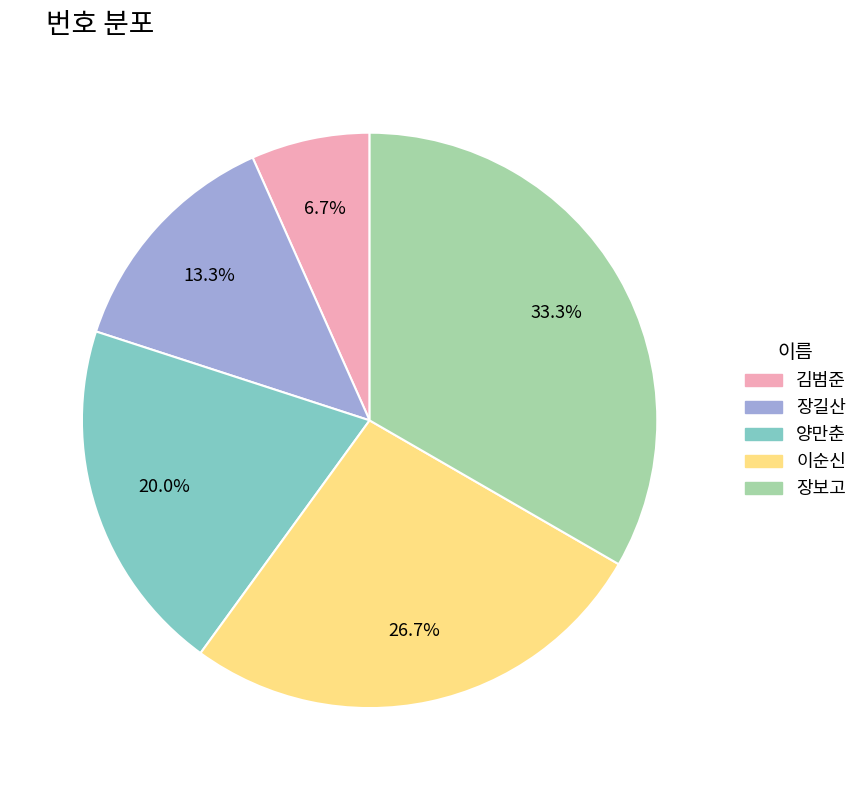

Which slice is the smallest?

김범준